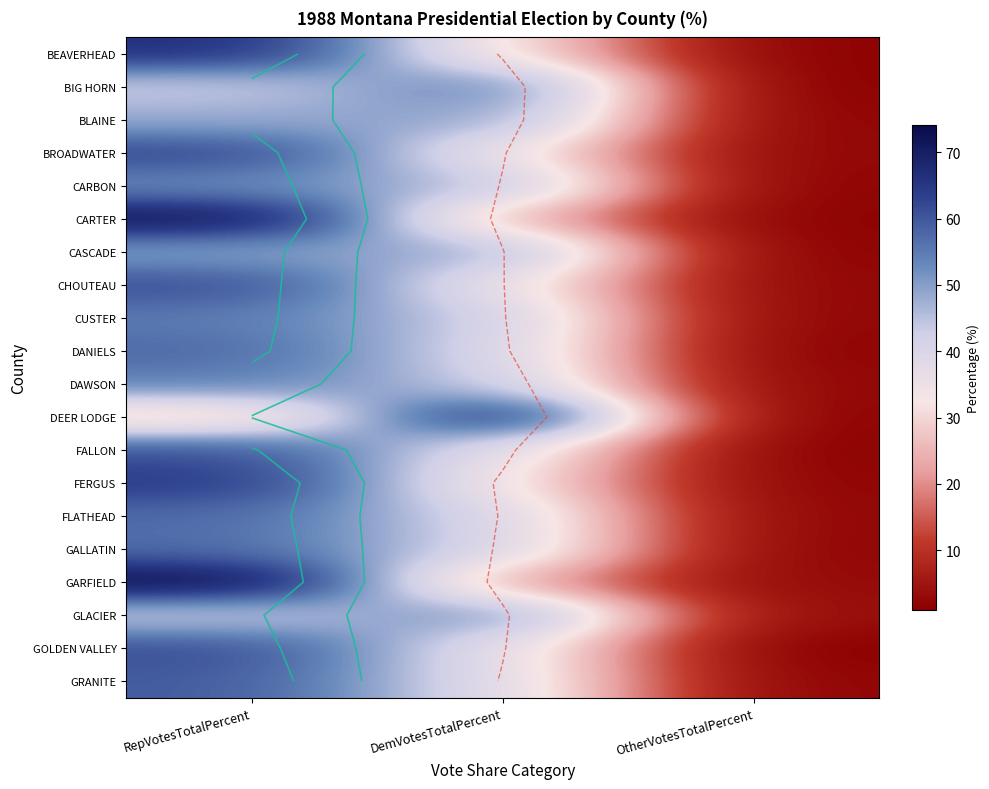

What is the average value of the CARTER series?

33.3